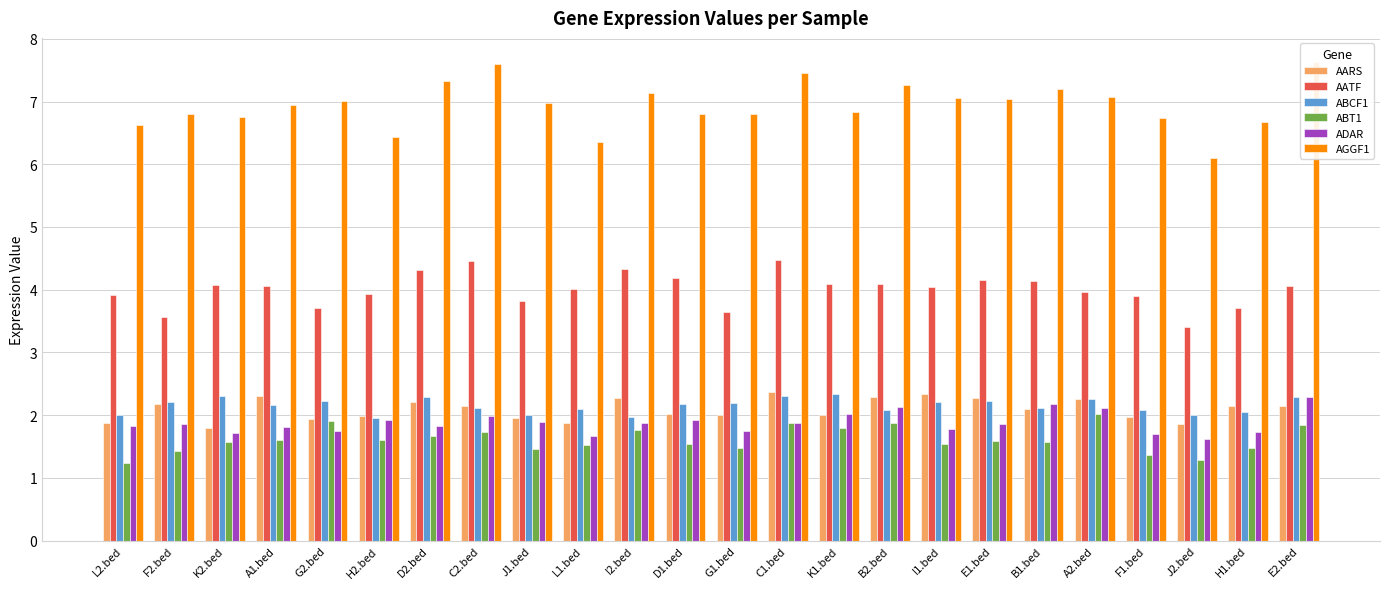

What is the highest value of the ABCF1 series?

2.3